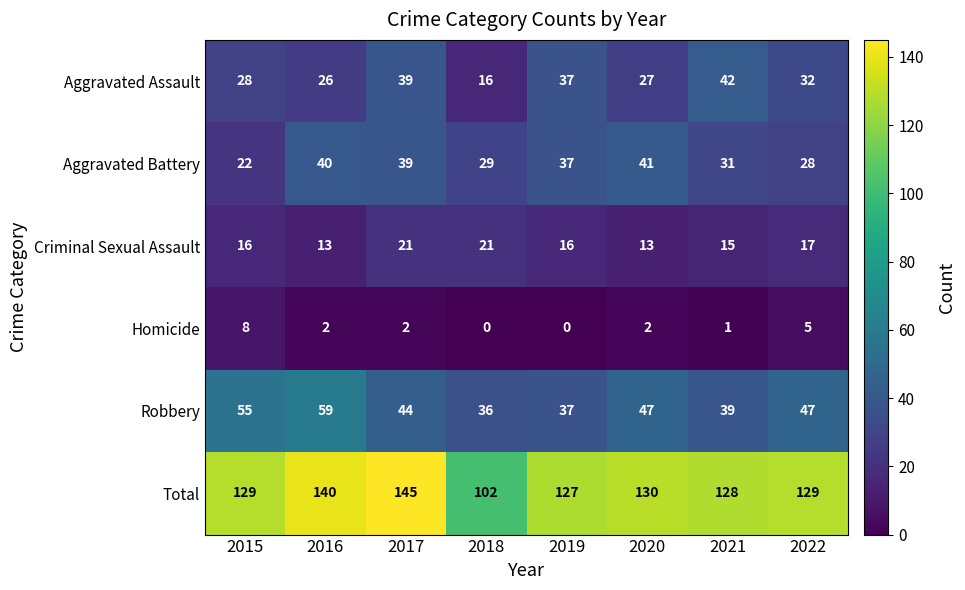

Is it true that Criminal Sexual Assault equals 17 at 2022?

True